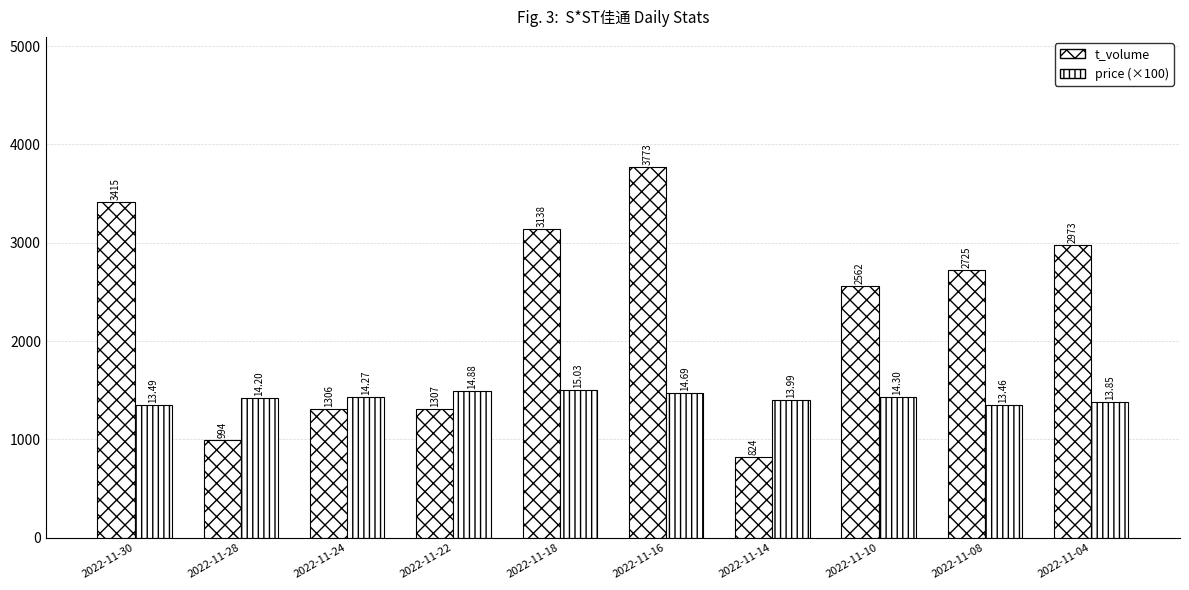

Rank the series by their average value, from highest to lowest.

t_volume, price (×100)